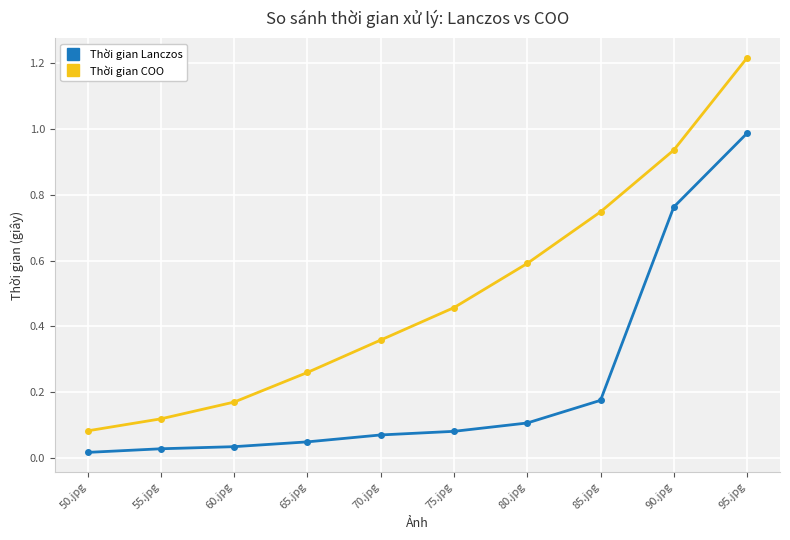

True or false: Thời gian Lanczos and Thời gian COO intersect in this chart.

False